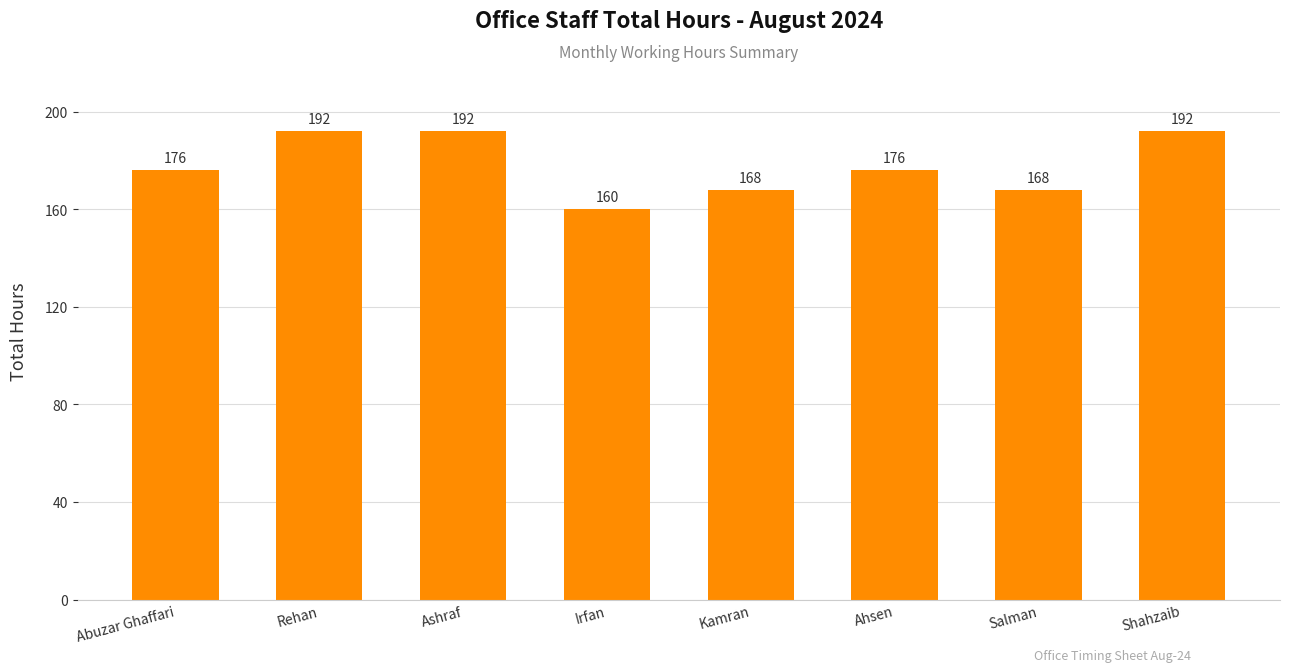

Between Kamran and Irfan, which is larger?

Kamran